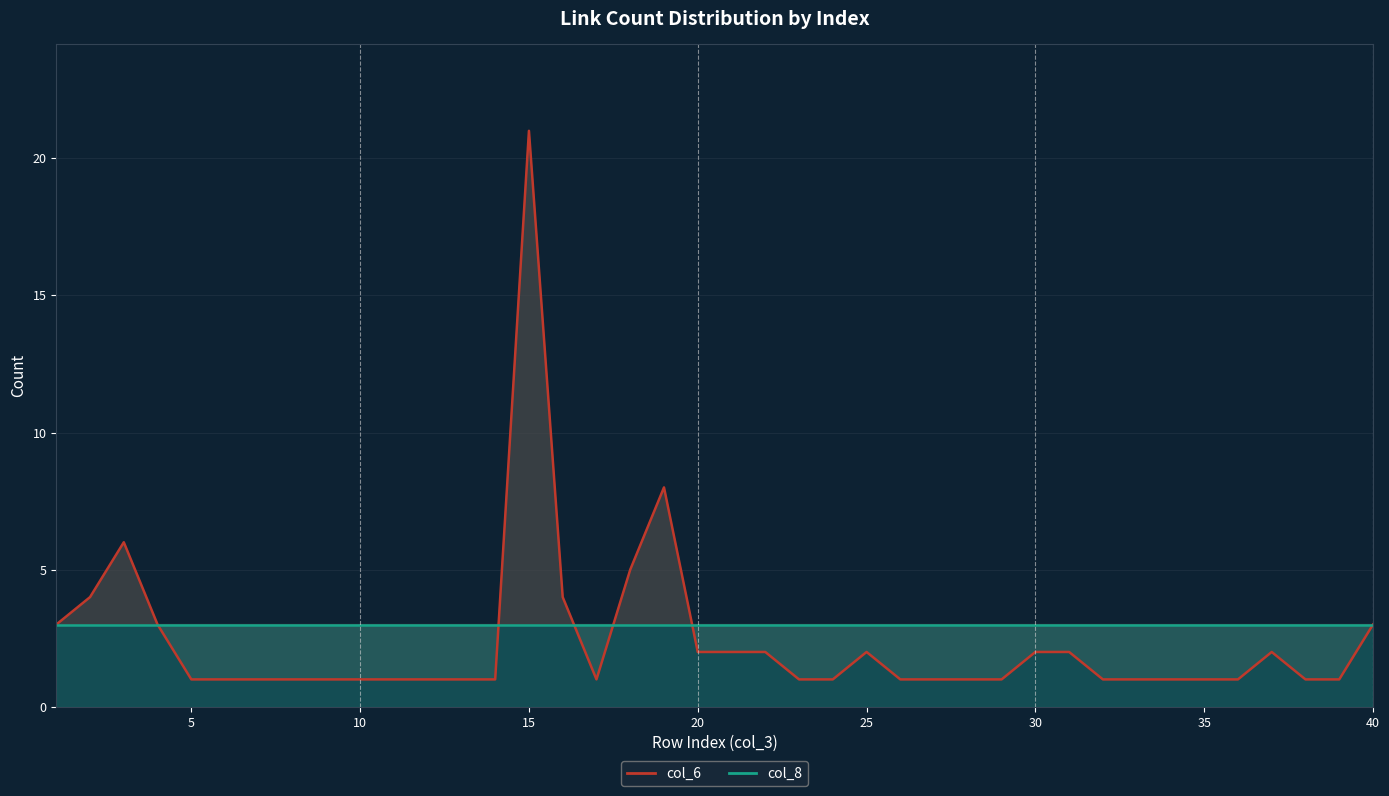

Is it true that col_6 equals 1 at 35?

True